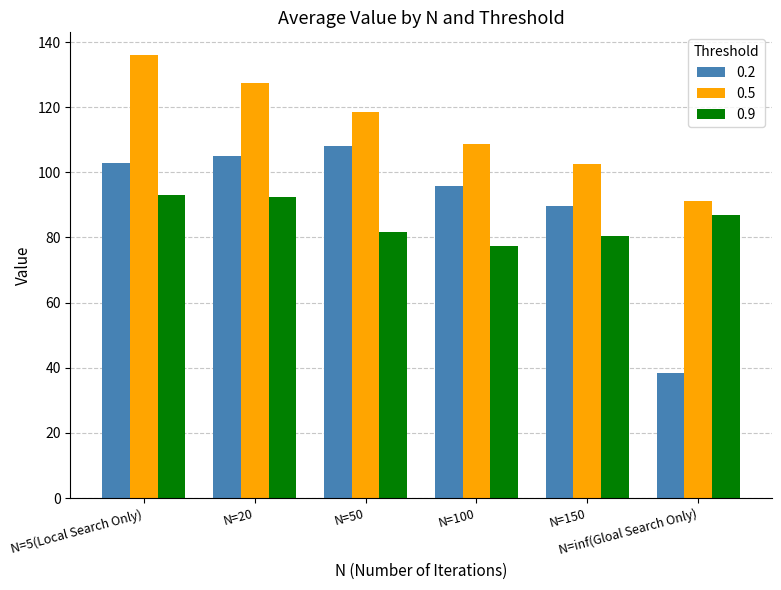

Which series has the largest total across all categories?

0.5